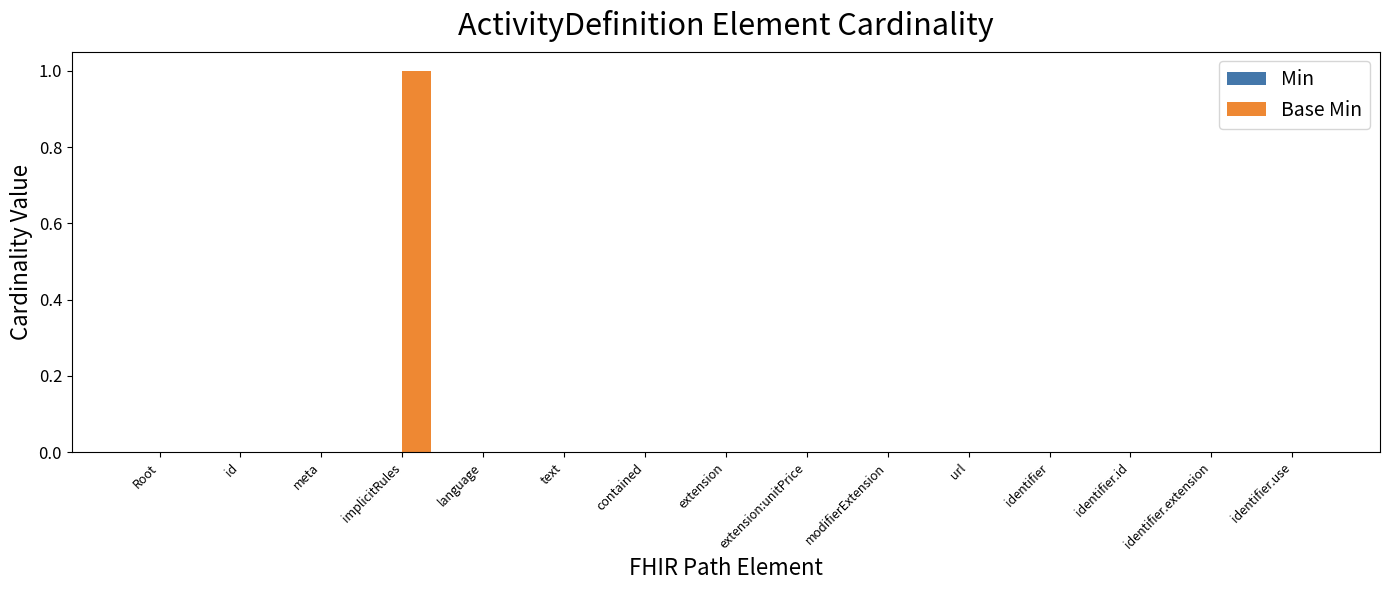

Which label corresponds to the largest value in the chart?

implicitRules